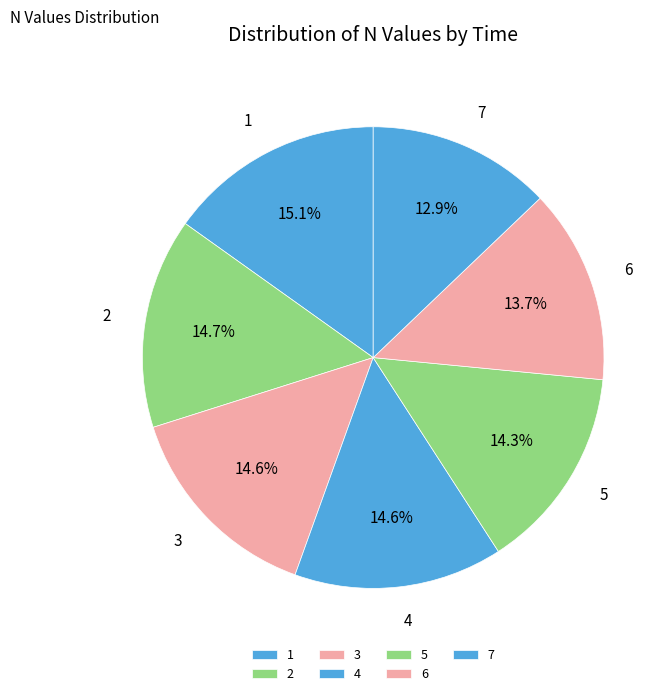

Count the number of slices in the pie.

7